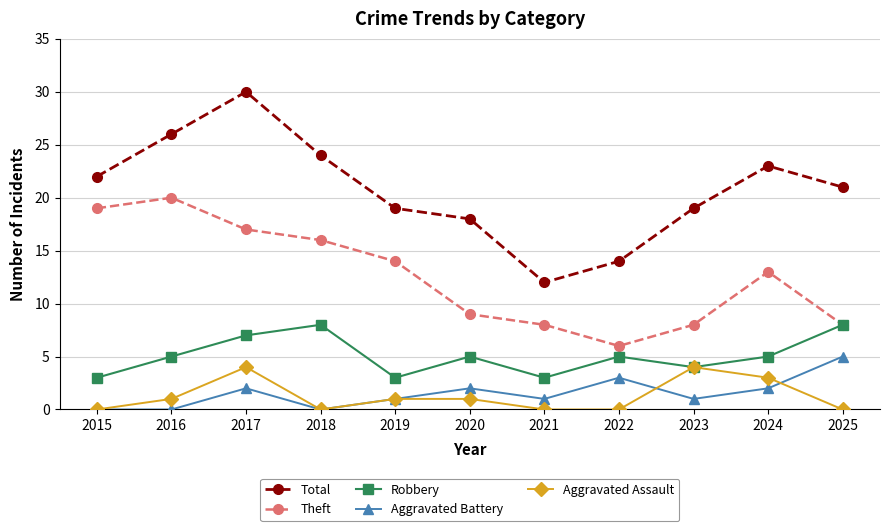

Read the Aggravated Battery value at 2023.

1